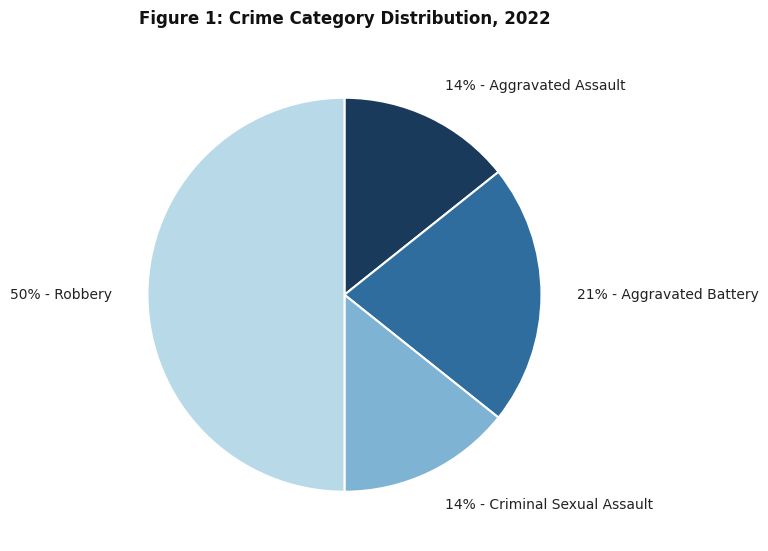

To the nearest percent, what is the difference between the largest and smallest slice percentages?

36%